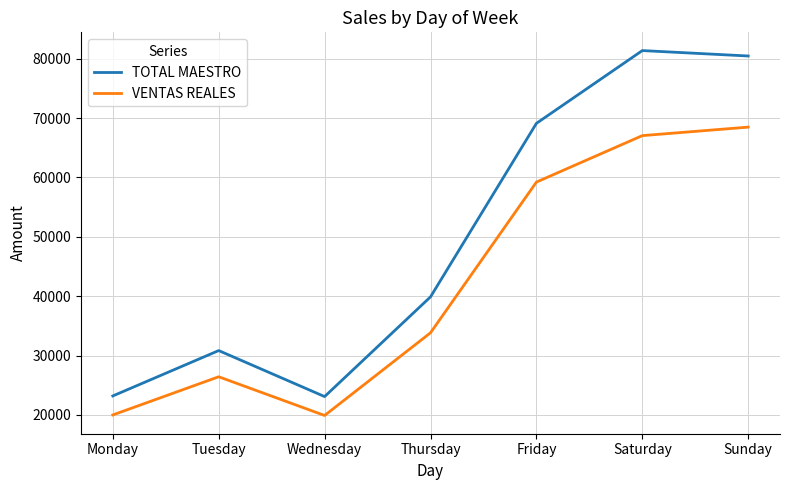

What is the lowest value of the VENTAS REALES series?

19908.9